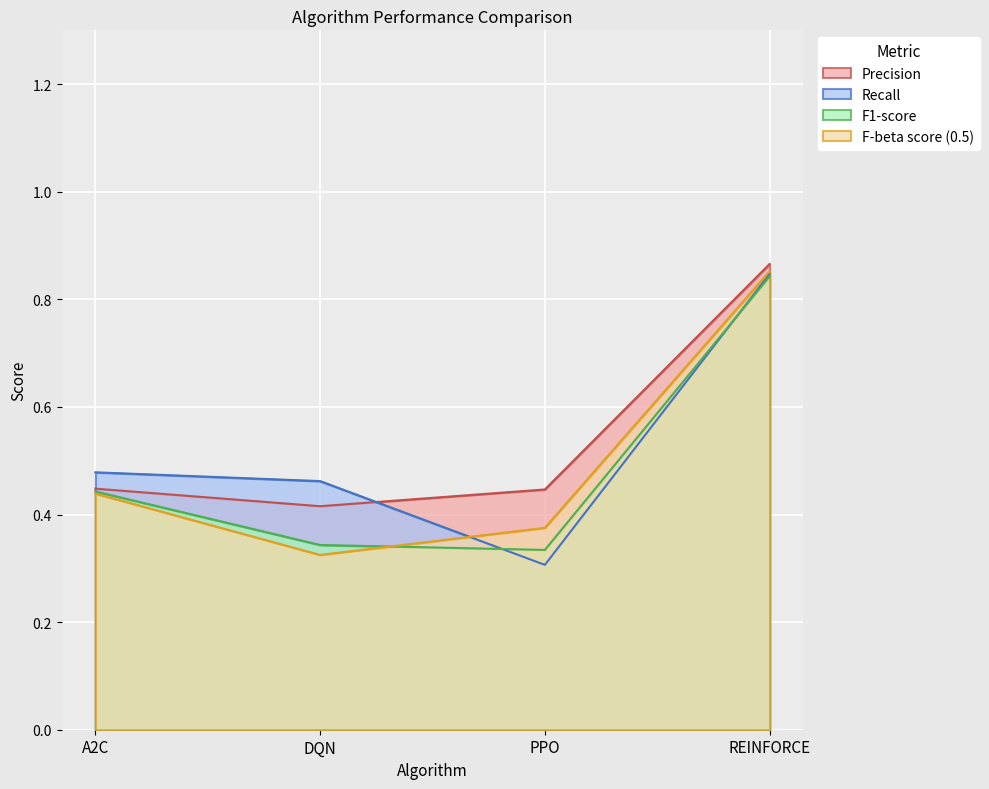

True or false: Precision has a value of 0.4 at PPO.

True